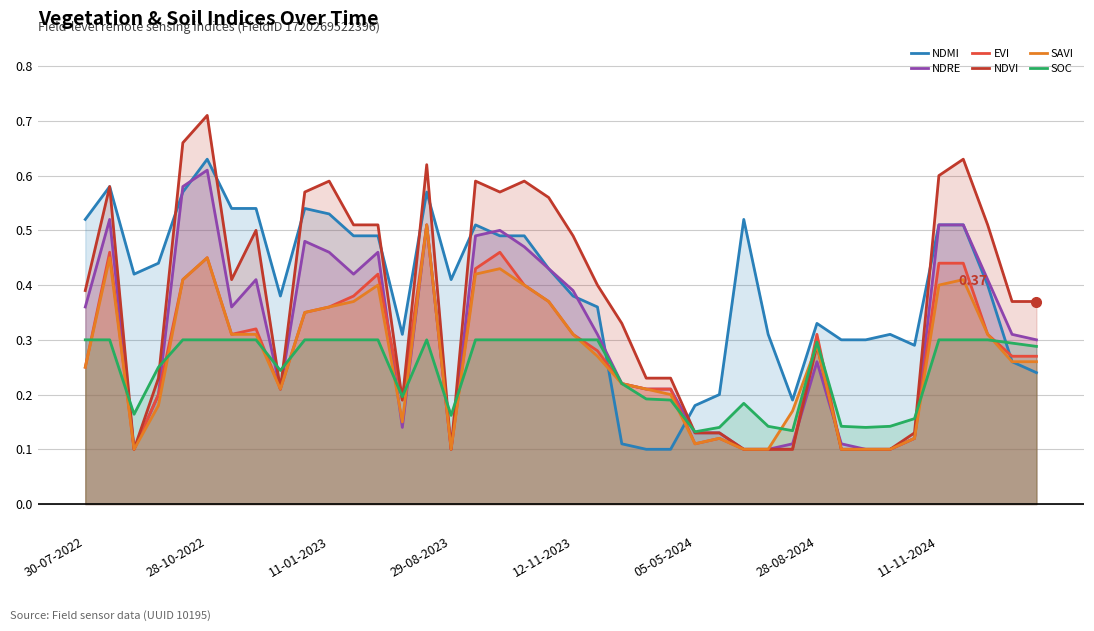

True or false: NDMI has more than 0 interior local peaks.

True